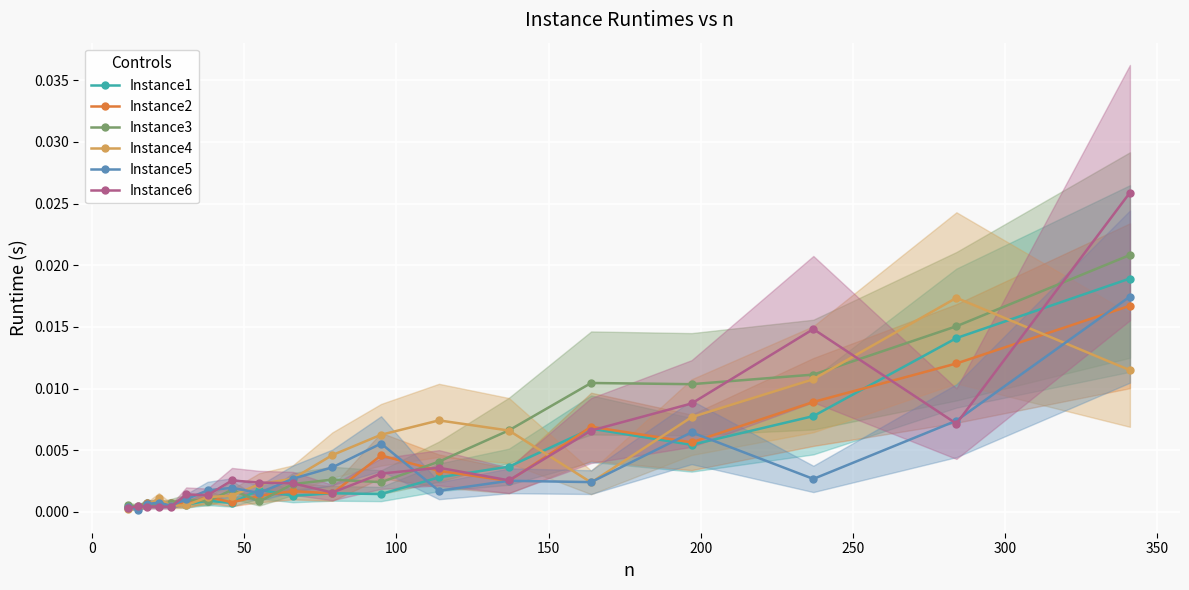

True or false: Instance2 has more than 2 interior local peaks.

True